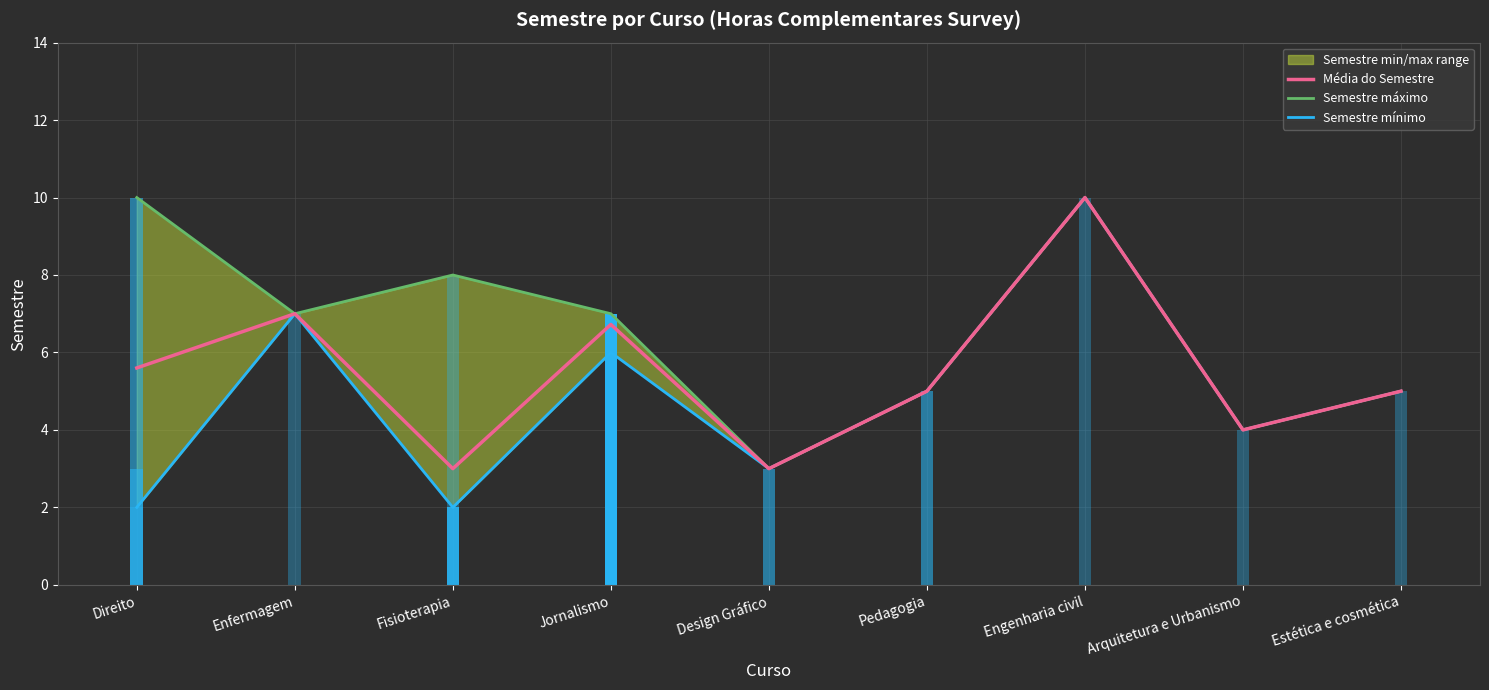

Which series has the largest range (max minus min)?

Semestre mínimo